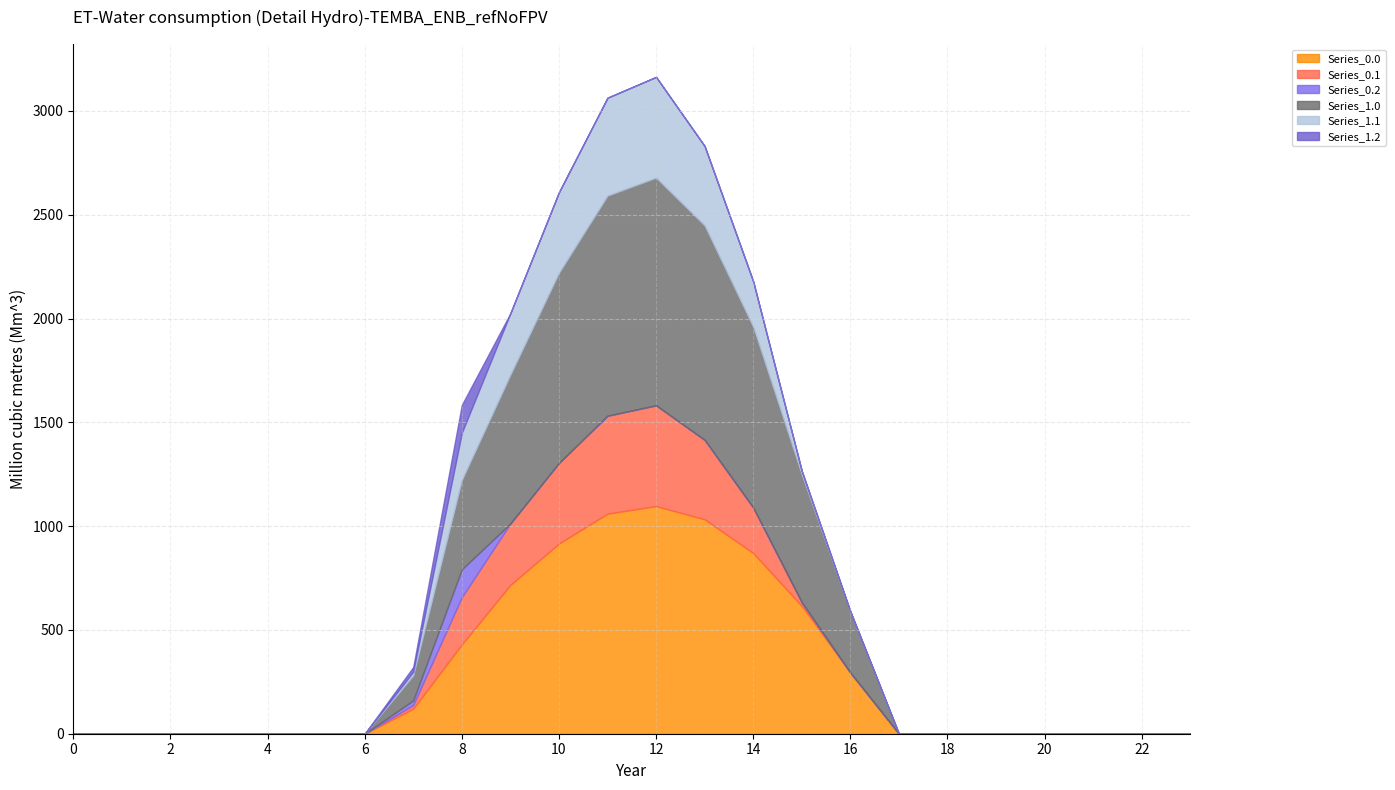

Which series has the widest spread of values?

Series_0.0